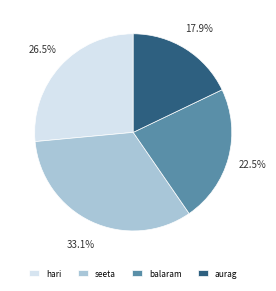

To the nearest percent, what is the difference between the largest and smallest slice percentages?

15%